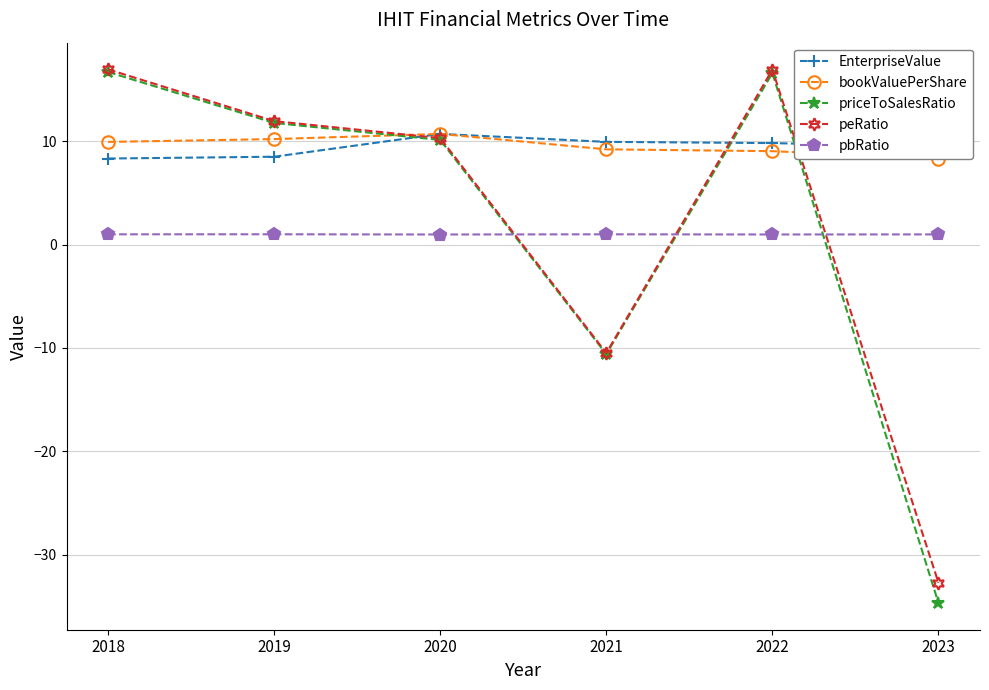

Is the value of peRatio at 2019 greater than the value of EnterpriseValue at 2021?

Yes